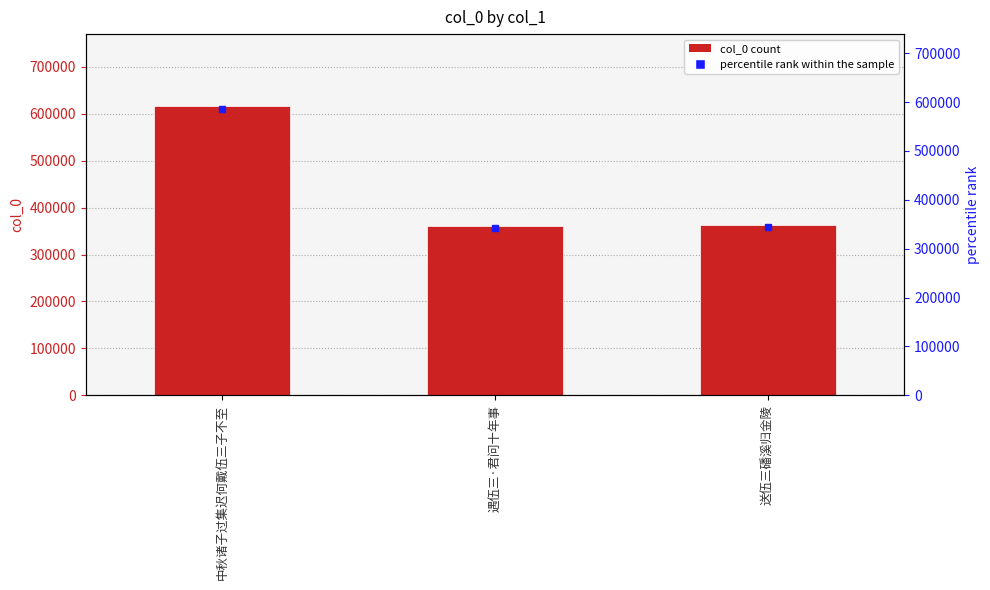

What is the label of the 2nd bar from the left?

遇伍三·君问十年事